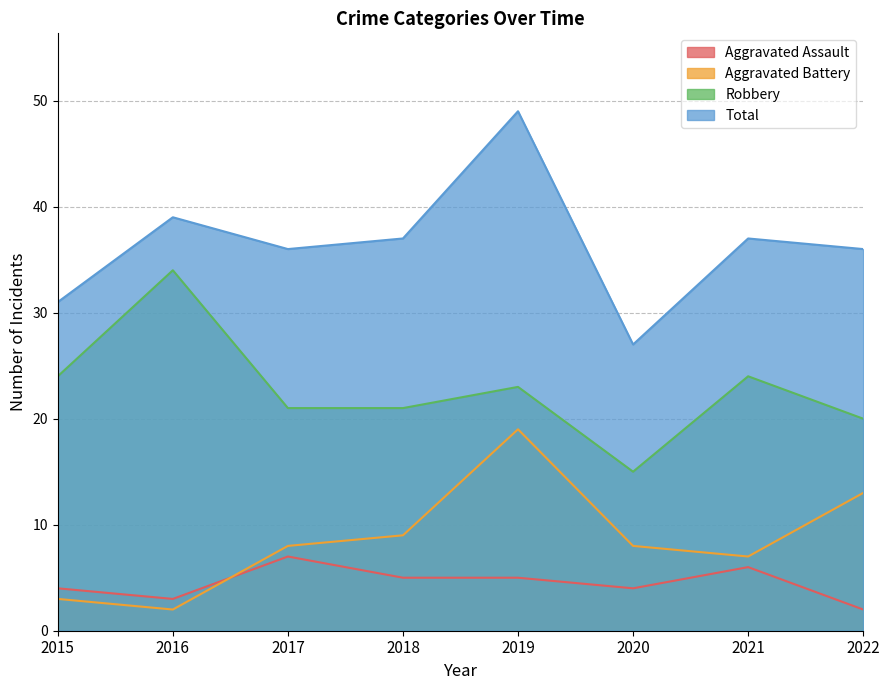

How many values in the Total series are below 37?

4